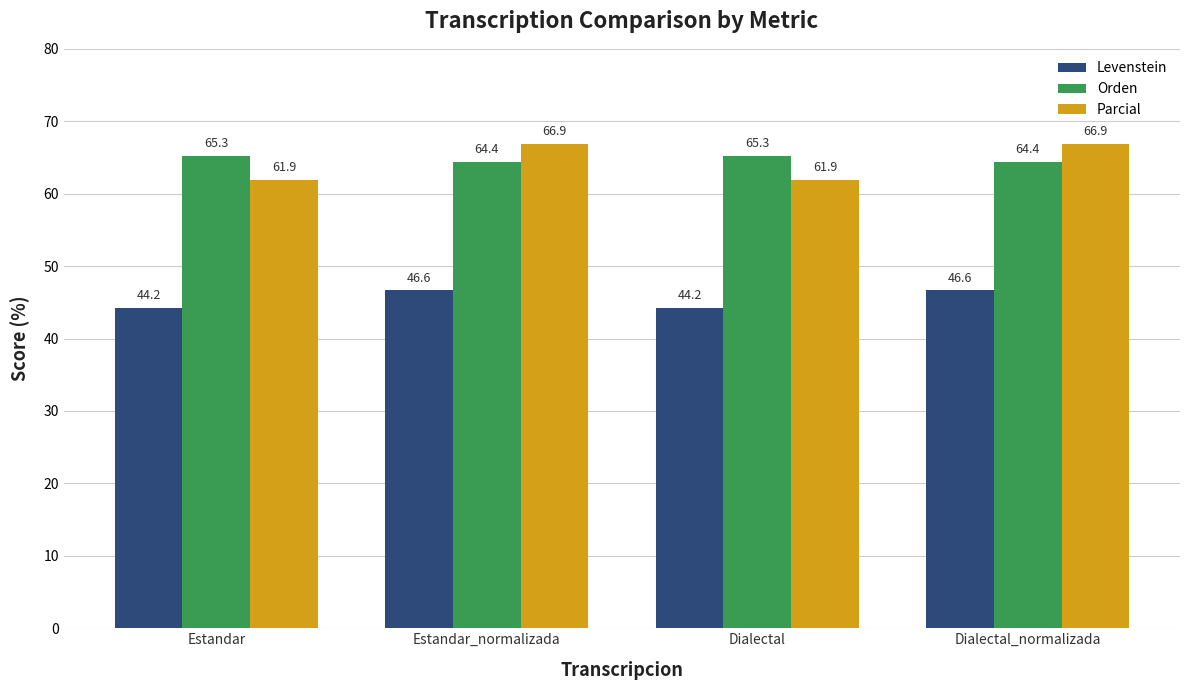

What is the total value across all series at Estandar?

171.4